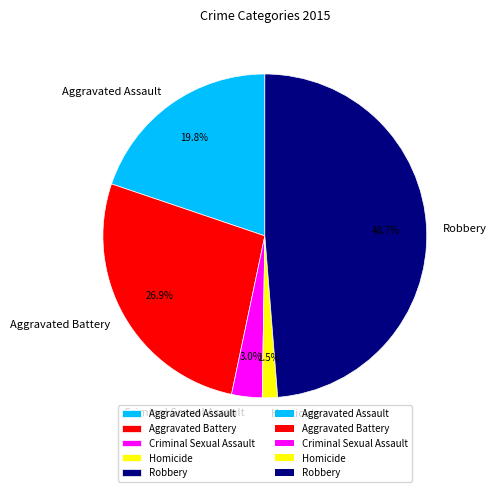

What is the total percentage of Robbery and Criminal Sexual Assault?

51.8%